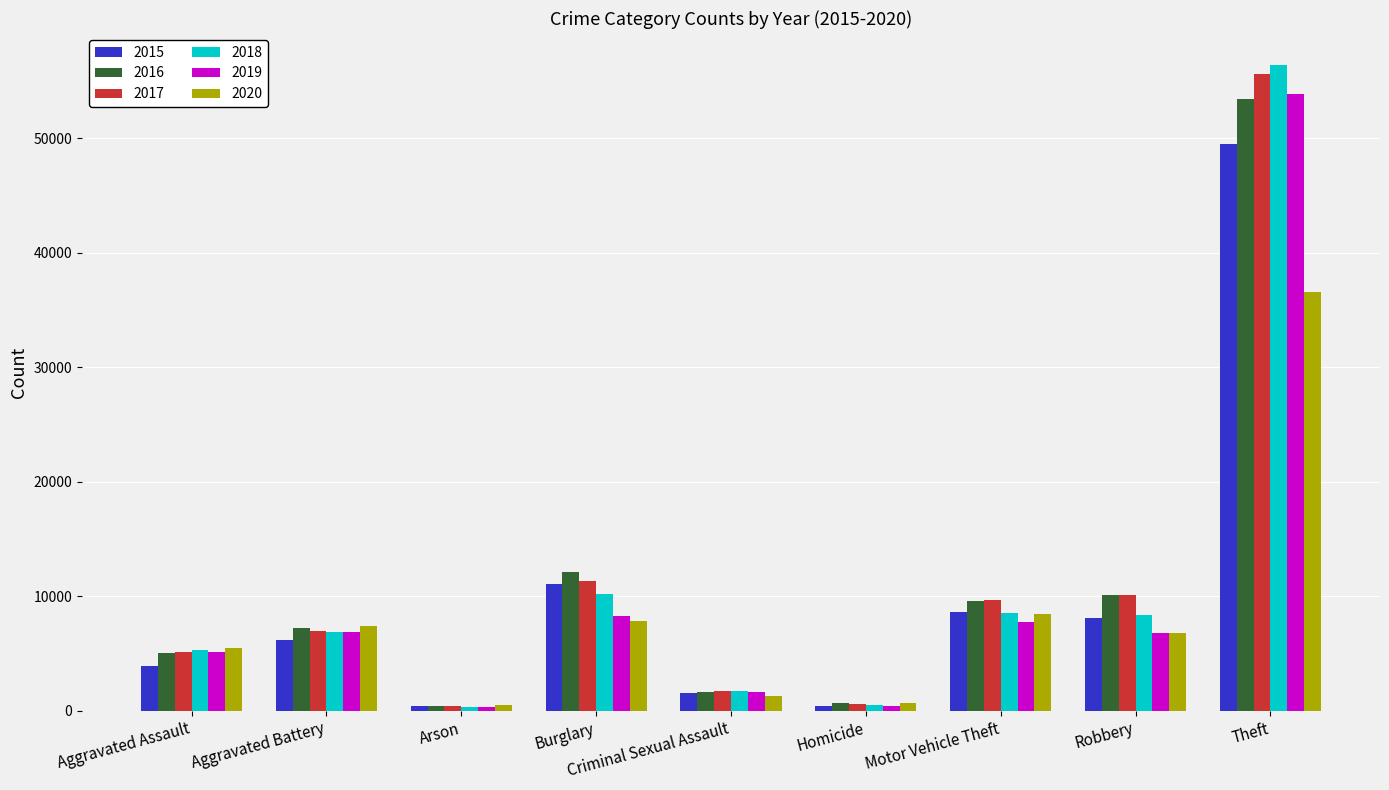

Which series changed the most between Aggravated Battery and Motor Vehicle Theft?

2017